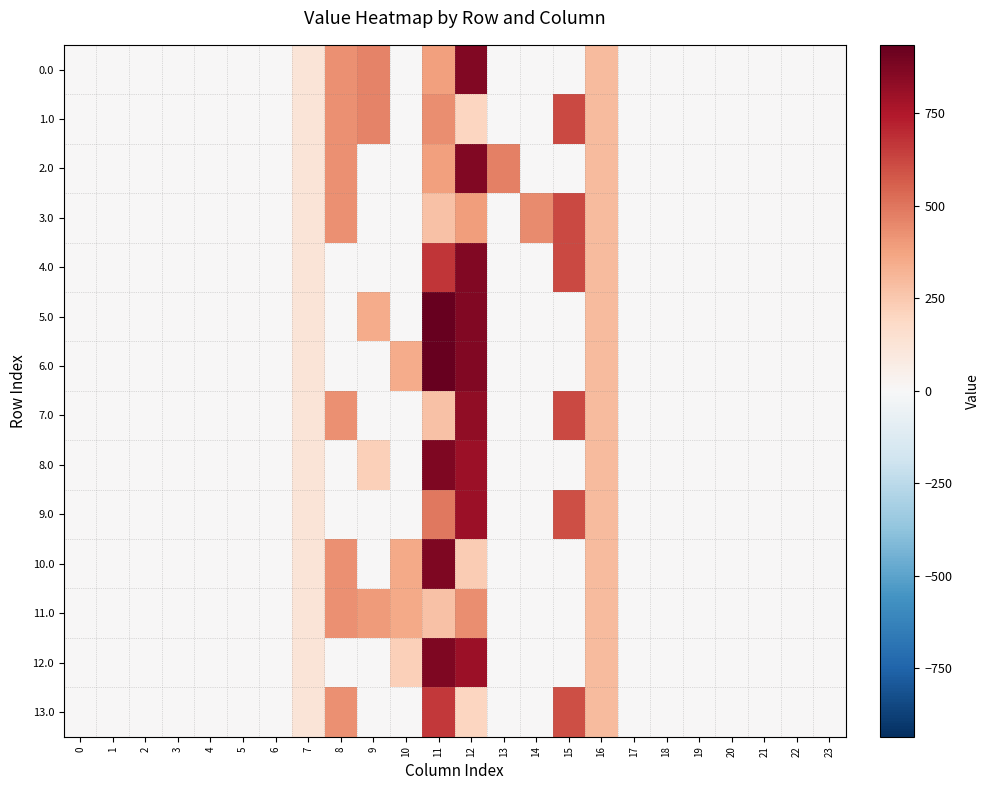

Reading left to right, what are all the values shown in this chart?

0.0: 0=0.0	1=0.0	2=0.0	3=0.0	4=0.0	5=0.0	6=0.0	7=120.6	8=430.3	9=465.1	10=0.0	11=386.1	12=863.1	13=0.0	14=0.0	15=5.7	16=294.5	17=0.0	18=0.0	19=0.0	20=0.0	21=0.0	22=0.0	23=0.0
1.0: 0=0.0	1=0.0	2=0.0	3=0.0	4=0.0	5=0.0	6=0.0	7=120.6	8=430.3	9=465.1	10=0.0	11=437.9	12=201.1	13=0.0	14=0.0	15=615.9	16=294.5	17=0.0	18=0.0	19=0.0	20=0.0	21=0.0	22=0.0	23=0.0
2.0: 0=0.0	1=0.0	2=0.0	3=0.0	4=0.0	5=0.0	6=0.0	7=120.6	8=430.3	9=0.0	10=0.0	11=379.7	12=863.1	13=471.5	14=0.0	15=5.7	16=294.5	17=0.0	18=0.0	19=0.0	20=0.0	21=0.0	22=0.0	23=0.0
3.0: 0=0.0	1=0.0	2=0.0	3=0.0	4=0.0	5=0.0	6=0.0	7=120.6	8=430.3	9=0.0	10=0.0	11=272.5	12=391.9	13=0.0	14=439.7	15=615.9	16=294.5	17=0.0	18=0.0	19=0.0	20=0.0	21=0.0	22=0.0	23=0.0
4.0: 0=0.0	1=0.0	2=0.0	3=0.0	4=0.0	5=0.0	6=0.0	7=120.6	8=0.0	9=0.0	10=0.0	11=671.1	12=863.1	13=0.0	14=0.0	15=615.9	16=294.5	17=0.0	18=0.0	19=0.0	20=0.0	21=0.0	22=0.0	23=0.0
5.0: 0=0.0	1=0.0	2=0.0	3=0.0	4=0.0	5=0.0	6=0.0	7=120.6	8=0.0	9=346.8	10=0.0	11=934.5	12=863.1	13=0.0	14=0.0	15=5.7	16=294.5	17=0.0	18=0.0	19=0.0	20=0.0	21=0.0	22=0.0	23=0.0
6.0: 0=0.0	1=0.0	2=0.0	3=0.0	4=0.0	5=0.0	6=0.0	7=120.6	8=0.0	9=0.0	10=346.8	11=934.5	12=863.1	13=0.0	14=0.0	15=5.7	16=294.5	17=0.0	18=0.0	19=0.0	20=0.0	21=0.0	22=0.0	23=0.0
7.0: 0=0.0	1=0.0	2=0.0	3=0.0	4=0.0	5=0.0	6=0.0	7=120.6	8=430.3	9=0.0	10=0.0	11=272.5	12=831.6	13=0.0	14=0.0	15=615.9	16=294.5	17=0.0	18=0.0	19=0.0	20=0.0	21=0.0	22=0.0	23=0.0
8.0: 0=0.0	1=0.0	2=0.0	3=0.0	4=0.0	5=0.0	6=0.0	7=120.6	8=0.0	9=221.6	10=0.0	11=870.5	12=799.1	13=0.0	14=0.0	15=5.7	16=294.5	17=0.0	18=0.0	19=0.0	20=0.0	21=0.0	22=0.0	23=0.0
9.0: 0=0.0	1=0.0	2=0.0	3=0.0	4=0.0	5=0.0	6=0.0	7=120.6	8=0.0	9=0.0	10=0.0	11=494.1	12=799.1	13=0.0	14=0.0	15=603.7	16=294.5	17=0.0	18=0.0	19=0.0	20=0.0	21=0.0	22=0.0	23=0.0
10.0: 0=0.0	1=0.0	2=0.0	3=0.0	4=0.0	5=0.0	6=0.0	7=120.6	8=430.3	9=0.0	10=353.8	11=870.5	12=236.6	13=0.0	14=0.0	15=5.7	16=294.5	17=0.0	18=0.0	19=0.0	20=0.0	21=0.0	22=0.0	23=0.0
11.0: 0=0.0	1=0.0	2=0.0	3=0.0	4=0.0	5=0.0	6=0.0	7=120.6	8=430.3	9=401.1	10=353.8	11=272.5	12=433.5	13=0.0	14=0.0	15=5.7	16=294.5	17=0.0	18=0.0	19=0.0	20=0.0	21=0.0	22=0.0	23=0.0
12.0: 0=0.0	1=0.0	2=0.0	3=0.0	4=0.0	5=0.0	6=0.0	7=120.6	8=0.0	9=0.0	10=221.6	11=870.5	12=799.1	13=0.0	14=0.0	15=5.7	16=294.5	17=0.0	18=0.0	19=0.0	20=0.0	21=0.0	22=0.0	23=0.0
13.0: 0=0.0	1=0.0	2=0.0	3=0.0	4=0.0	5=0.0	6=0.0	7=120.6	8=430.3	9=0.0	10=0.0	11=661.8	12=201.1	13=0.0	14=0.0	15=603.7	16=294.5	17=0.0	18=0.0	19=0.0	20=0.0	21=0.0	22=0.0	23=0.0